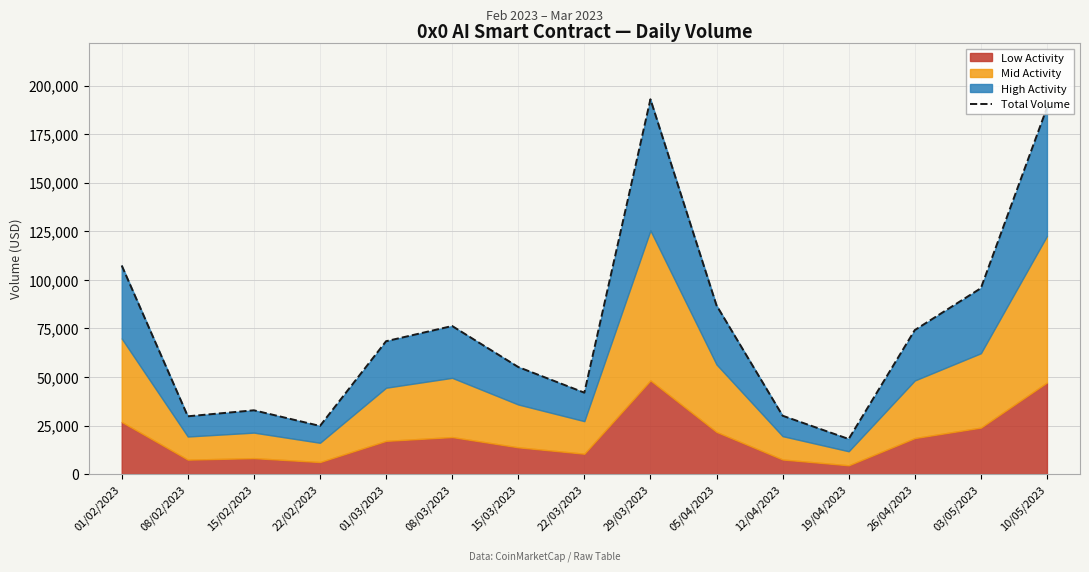

True or false: the data has more than 0 interior local peaks.

True